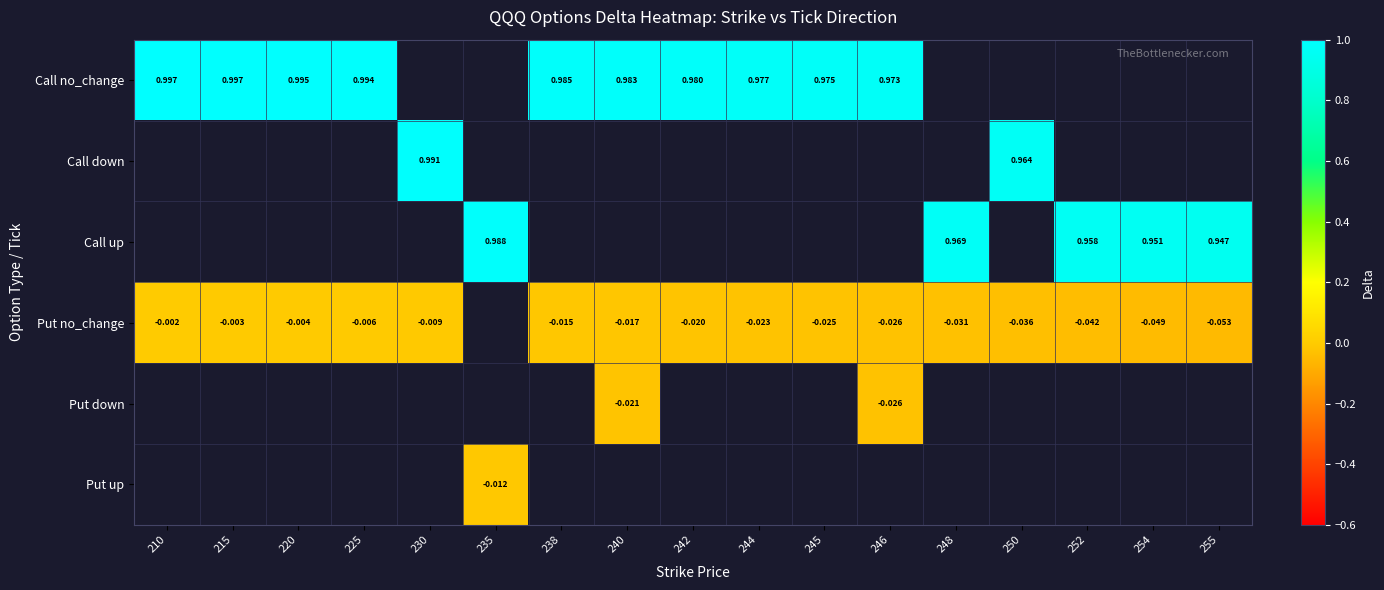

Which series has the widest spread of values?

Put no_change